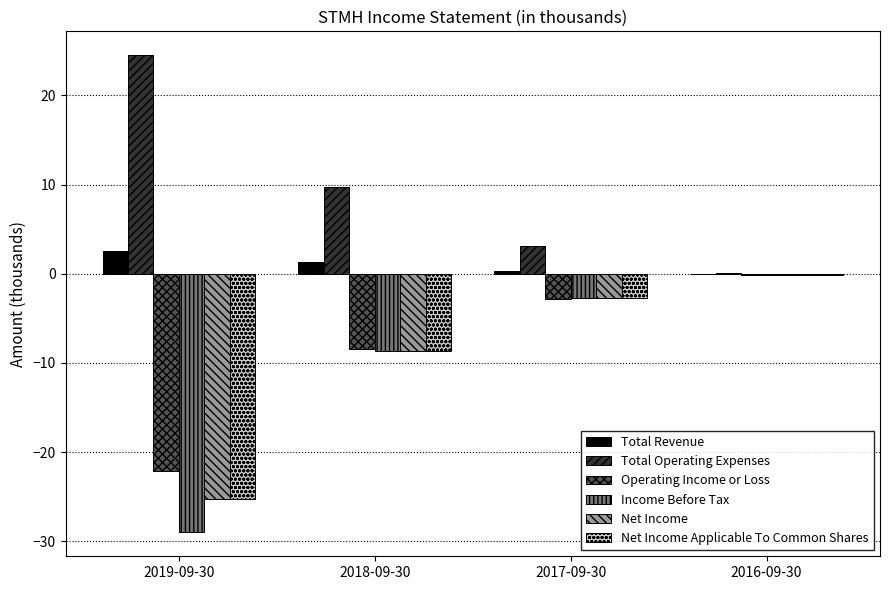

What is the sum of the Total Operating Expenses values at 2019-09-30 and 2017-09-30?

27.6